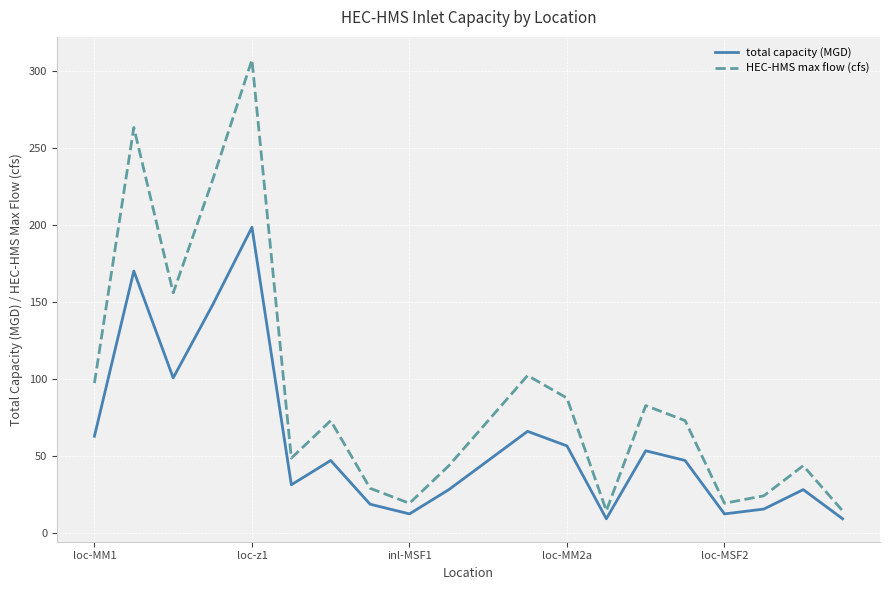

Which series has the widest spread of values?

HEC-HMS max flow (cfs)